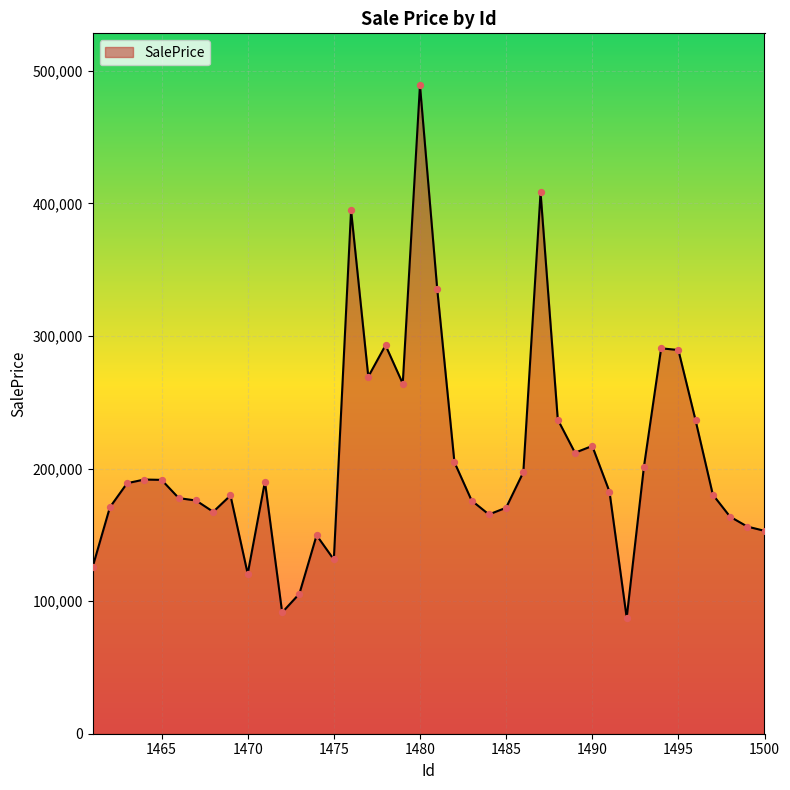

What is the difference between the maximum and minimum values?

401624.5